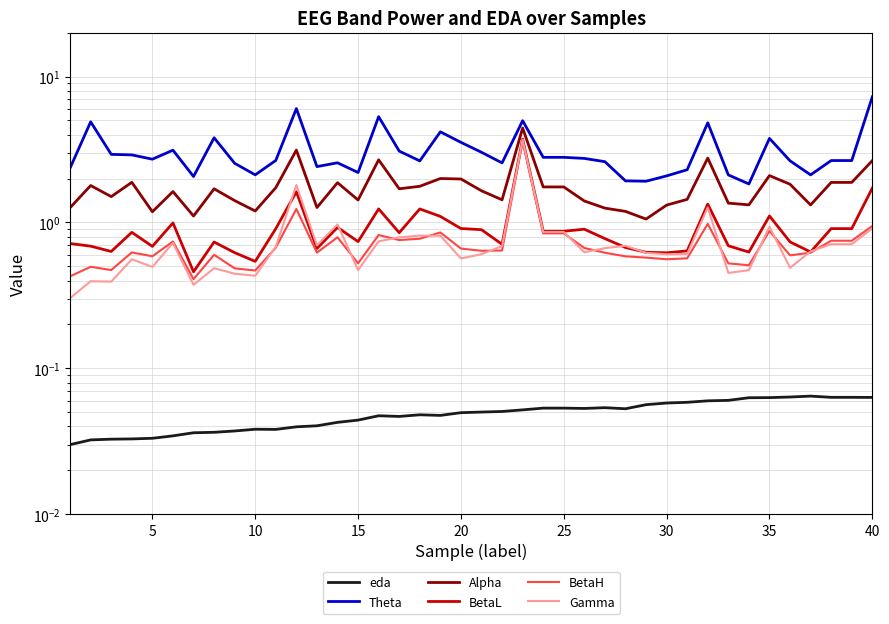

The value of BetaH at 38 is 1.2. True or false?

False